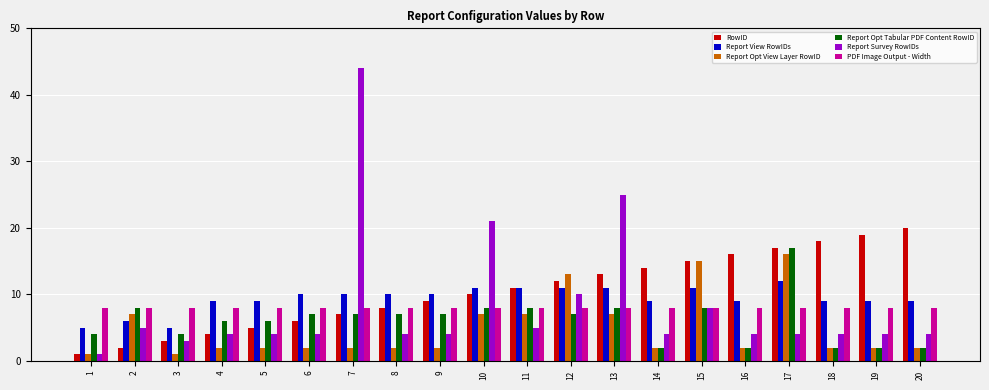

At which category is the sum across all series the highest?

7